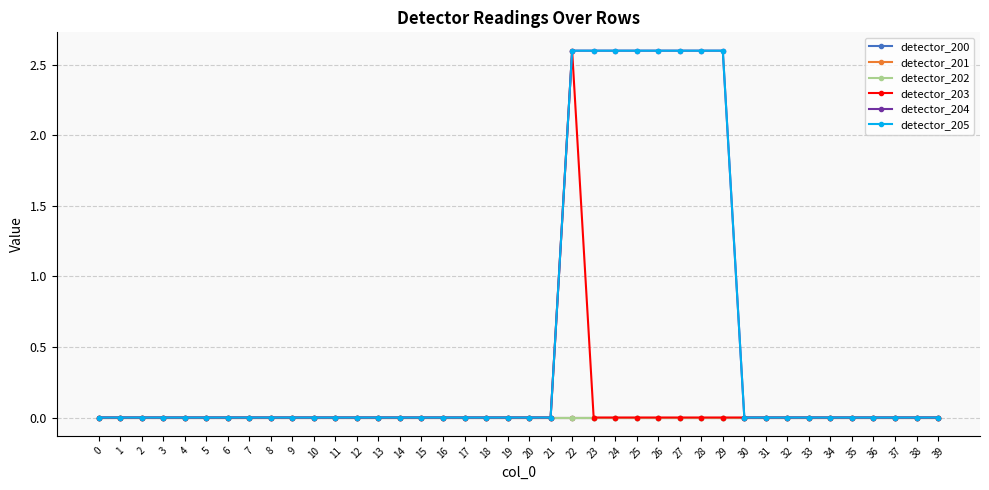

Reading left to right, transcribe all the data shown in this chart.

detector_200: 0=0.0	1=0.0	2=0.0	3=0.0	4=0.0	5=0.0	6=0.0	7=0.0	8=0.0	9=0.0	10=0.0	11=0.0	12=0.0	13=0.0	14=0.0	15=0.0	16=0.0	17=0.0	18=0.0	19=0.0	20=0.0	21=0.0	22=0.0	23=0.0	24=0.0	25=0.0	26=0.0	27=0.0	28=0.0	29=0.0	30=0.0	31=0.0	32=0.0	33=0.0	34=0.0	35=0.0	36=0.0	37=0.0	38=0.0	39=0.0
detector_201: 0=0.0	1=0.0	2=0.0	3=0.0	4=0.0	5=0.0	6=0.0	7=0.0	8=0.0	9=0.0	10=0.0	11=0.0	12=0.0	13=0.0	14=0.0	15=0.0	16=0.0	17=0.0	18=0.0	19=0.0	20=0.0	21=0.0	22=0.0	23=0.0	24=0.0	25=0.0	26=0.0	27=0.0	28=0.0	29=0.0	30=0.0	31=0.0	32=0.0	33=0.0	34=0.0	35=0.0	36=0.0	37=0.0	38=0.0	39=0.0
detector_202: 0=0.0	1=0.0	2=0.0	3=0.0	4=0.0	5=0.0	6=0.0	7=0.0	8=0.0	9=0.0	10=0.0	11=0.0	12=0.0	13=0.0	14=0.0	15=0.0	16=0.0	17=0.0	18=0.0	19=0.0	20=0.0	21=0.0	22=0.0	23=0.0	24=0.0	25=0.0	26=0.0	27=0.0	28=0.0	29=0.0	30=0.0	31=0.0	32=0.0	33=0.0	34=0.0	35=0.0	36=0.0	37=0.0	38=0.0	39=0.0
detector_203: 0=0.0	1=0.0	2=0.0	3=0.0	4=0.0	5=0.0	6=0.0	7=0.0	8=0.0	9=0.0	10=0.0	11=0.0	12=0.0	13=0.0	14=0.0	15=0.0	16=0.0	17=0.0	18=0.0	19=0.0	20=0.0	21=0.0	22=2.6	23=0.0	24=0.0	25=0.0	26=0.0	27=0.0	28=0.0	29=0.0	30=0.0	31=0.0	32=0.0	33=0.0	34=0.0	35=0.0	36=0.0	37=0.0	38=0.0	39=0.0
detector_204: 0=0.0	1=0.0	2=0.0	3=0.0	4=0.0	5=0.0	6=0.0	7=0.0	8=0.0	9=0.0	10=0.0	11=0.0	12=0.0	13=0.0	14=0.0	15=0.0	16=0.0	17=0.0	18=0.0	19=0.0	20=0.0	21=0.0	22=2.6	23=2.6	24=2.6	25=2.6	26=2.6	27=2.6	28=2.6	29=2.6	30=0.0	31=0.0	32=0.0	33=0.0	34=0.0	35=0.0	36=0.0	37=0.0	38=0.0	39=0.0
detector_205: 0=0.0	1=0.0	2=0.0	3=0.0	4=0.0	5=0.0	6=0.0	7=0.0	8=0.0	9=0.0	10=0.0	11=0.0	12=0.0	13=0.0	14=0.0	15=0.0	16=0.0	17=0.0	18=0.0	19=0.0	20=0.0	21=0.0	22=2.6	23=2.6	24=2.6	25=2.6	26=2.6	27=2.6	28=2.6	29=2.6	30=0.0	31=0.0	32=0.0	33=0.0	34=0.0	35=0.0	36=0.0	37=0.0	38=0.0	39=0.0